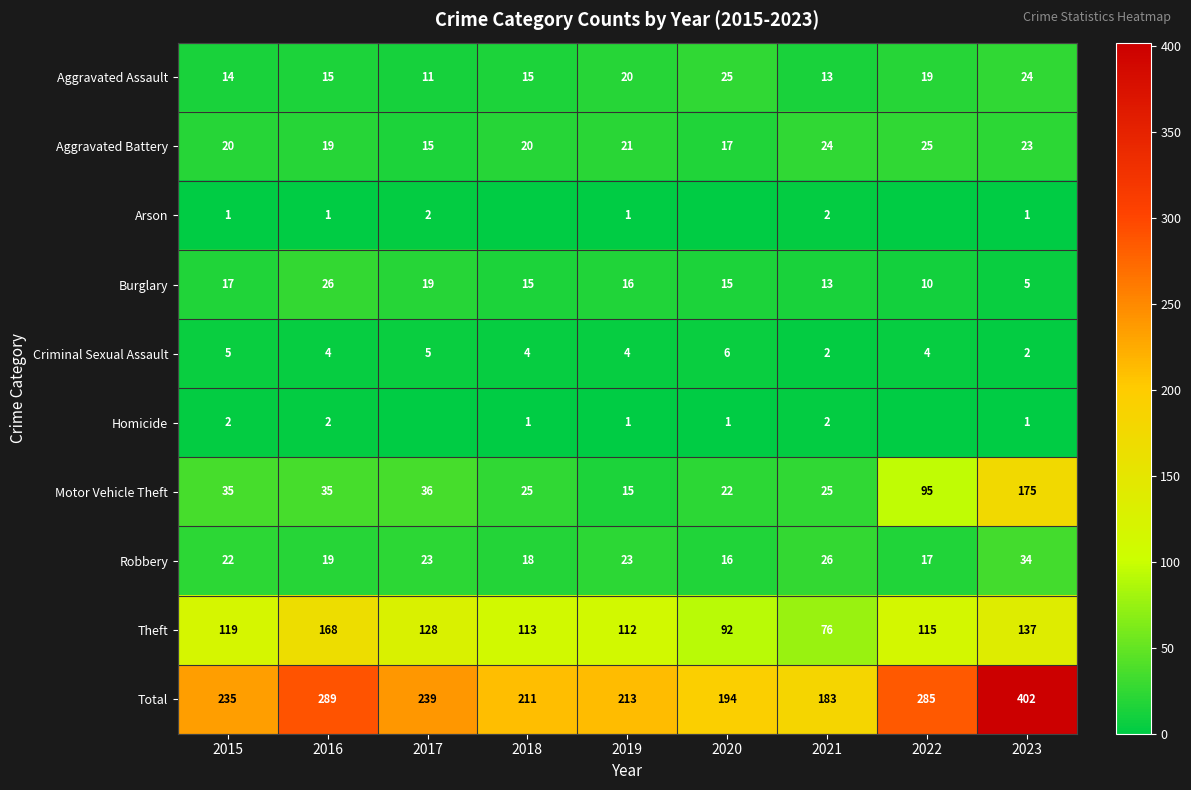

At which category is the sum across all series the highest?

2023